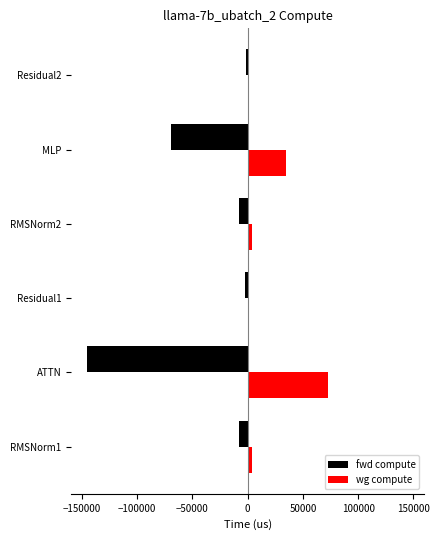

What is the difference between the maximum and minimum values in the fwd compute series?

143885.7